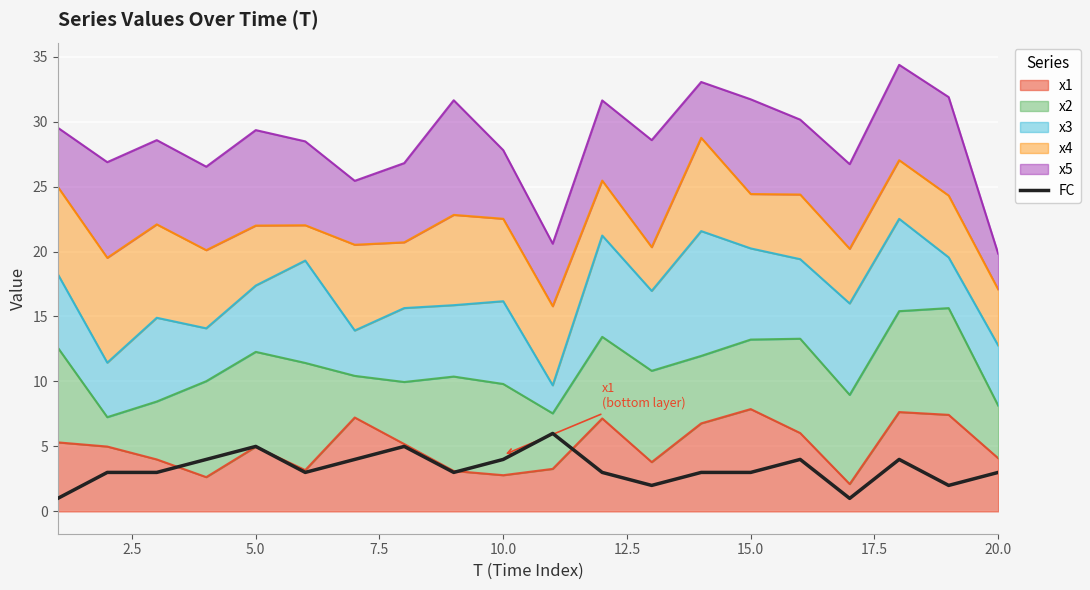

What is the minimum value shown in the chart?

1